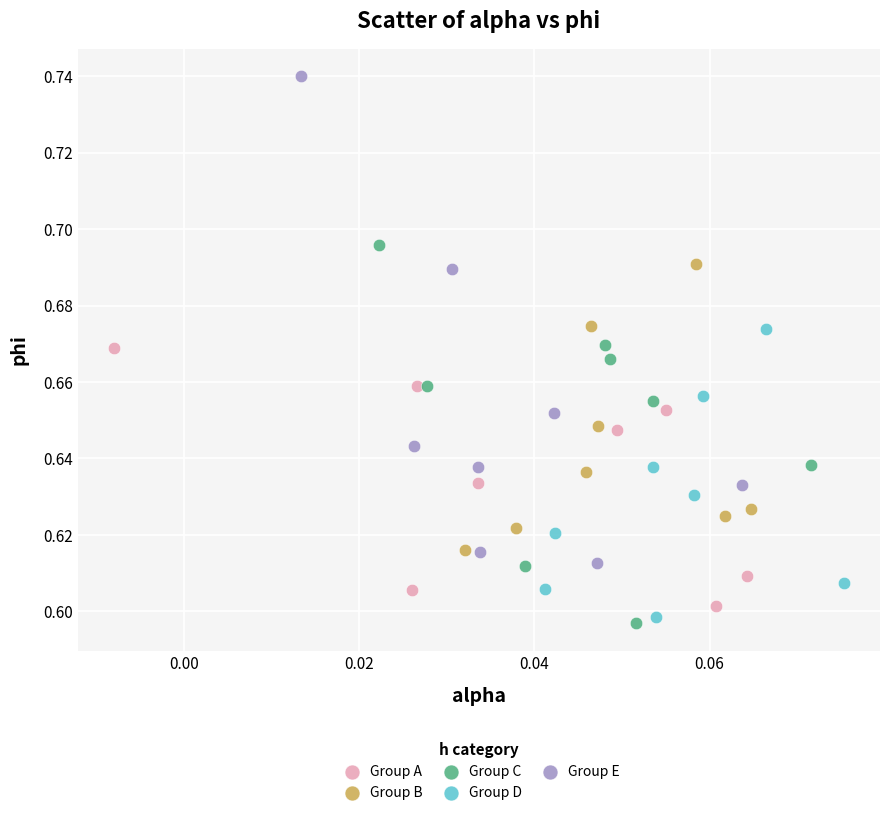

What are all the series names shown in the legend?

Group A, Group B, Group C, Group D, Group E